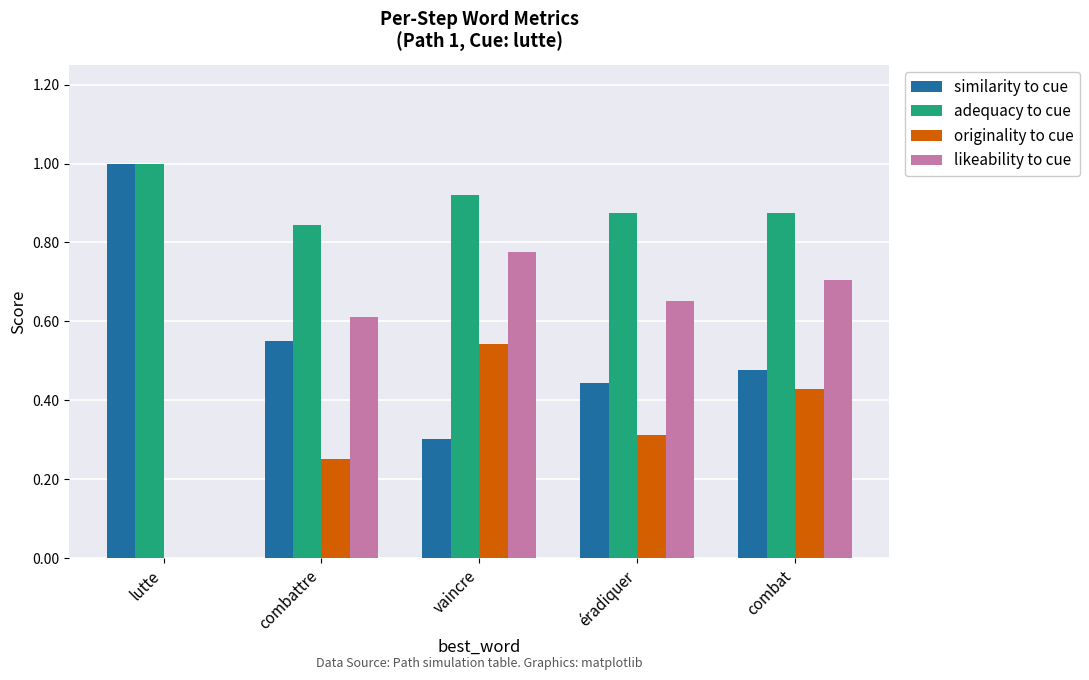

What is the spread (max minus min) of values at éradiquer?

0.6